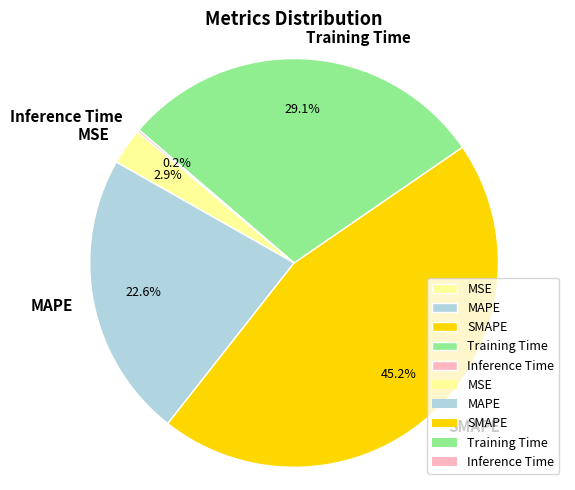

Which category has the biggest portion of the pie?

SMAPE